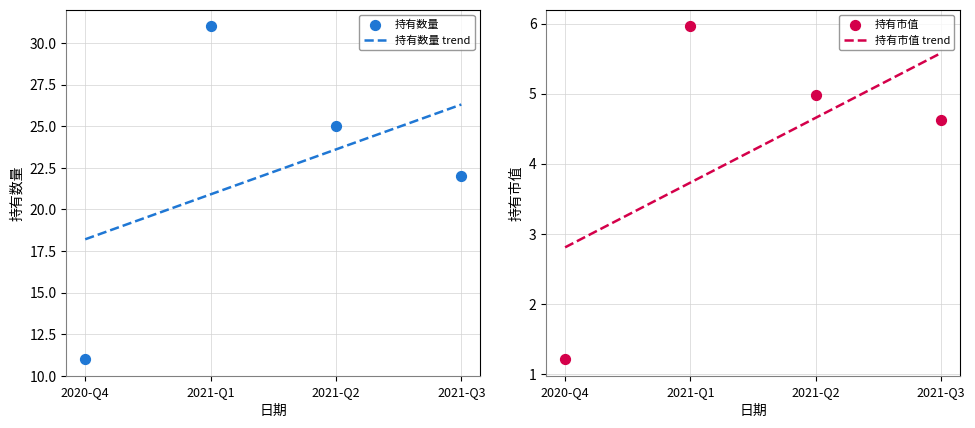

Which series reaches the maximum Y coordinate?

持有数量